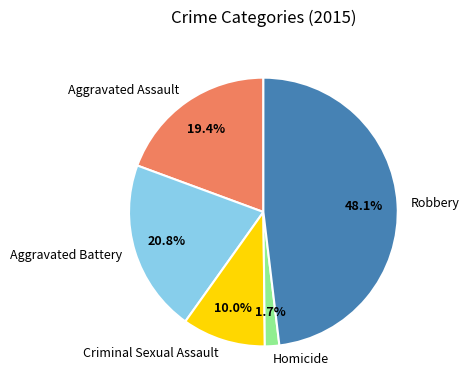

Rank the categories by value from lowest to highest.

Homicide, Criminal Sexual Assault, Aggravated Assault, Aggravated Battery, Robbery